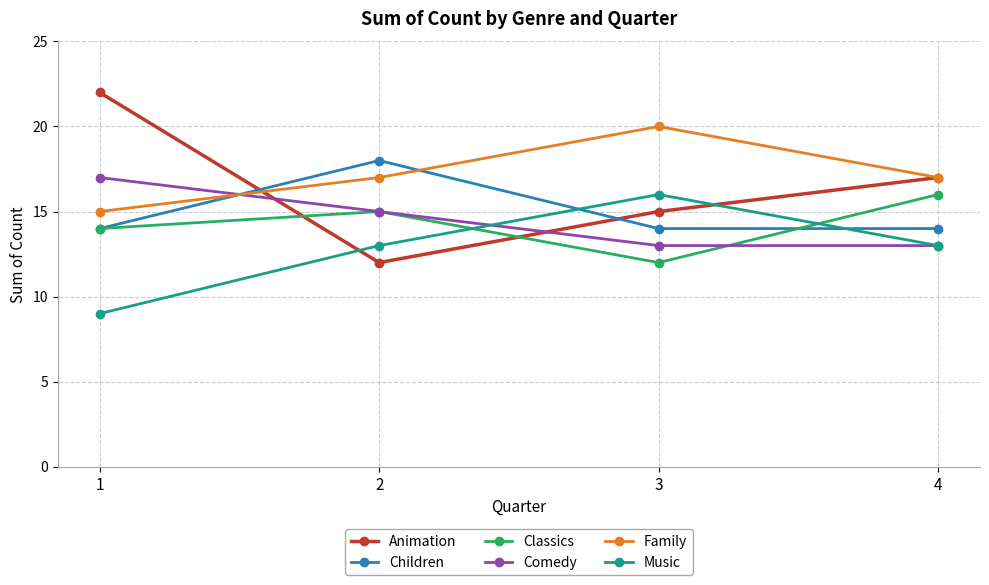

What is the total value across all series at 1?

91